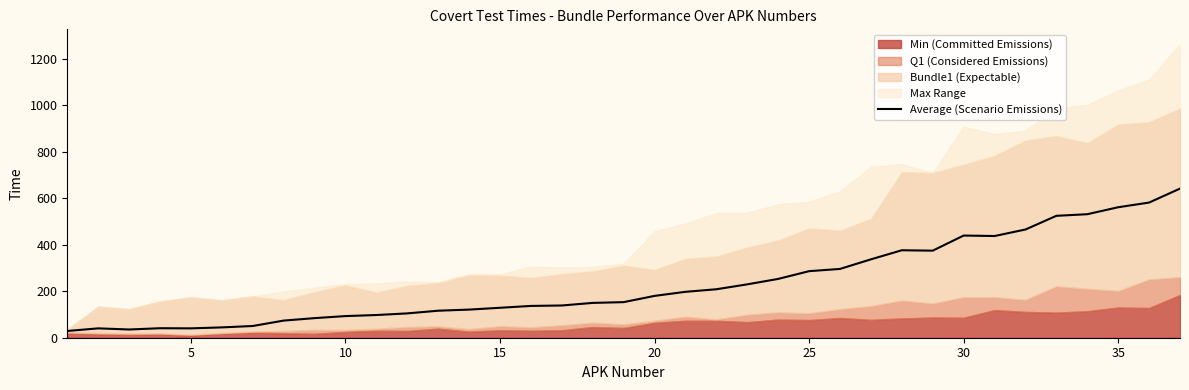

What is the minimum value for Average (Scenario Emissions)?

29.0